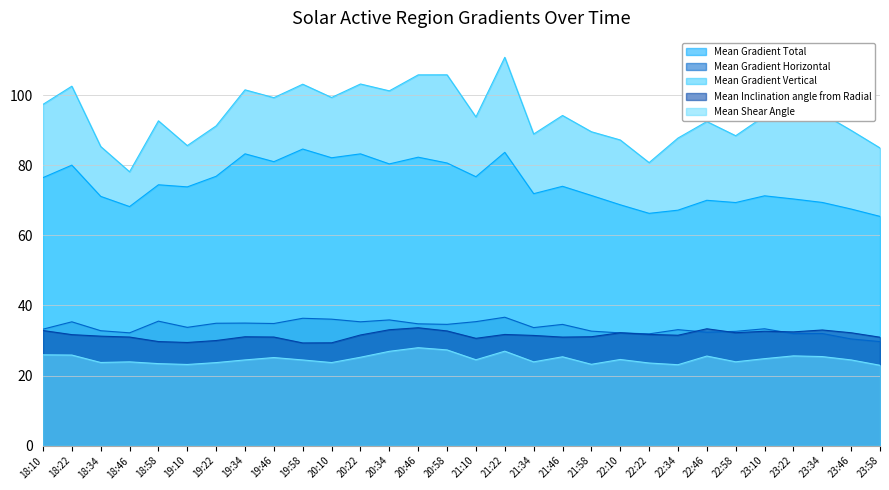

What is the maximum value shown in the chart?

110.8